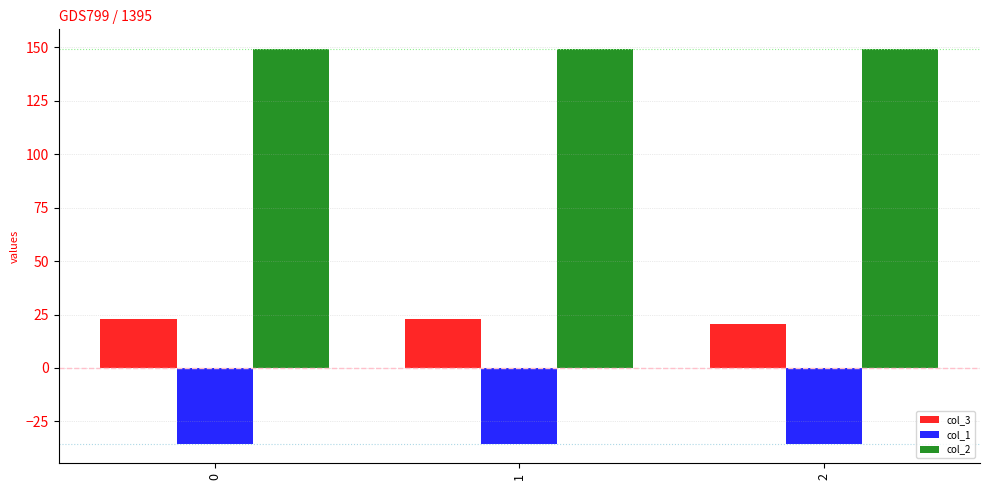

What is the minimum value for col_1?

-35.4